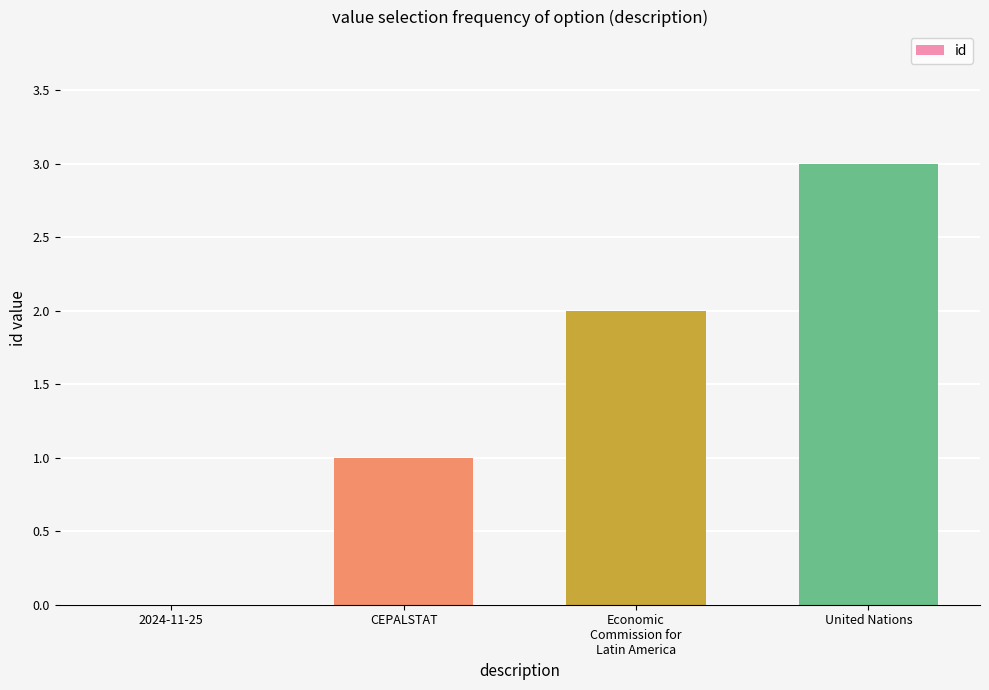

Which has a higher value, CEPALSTAT or United Nations?

United Nations